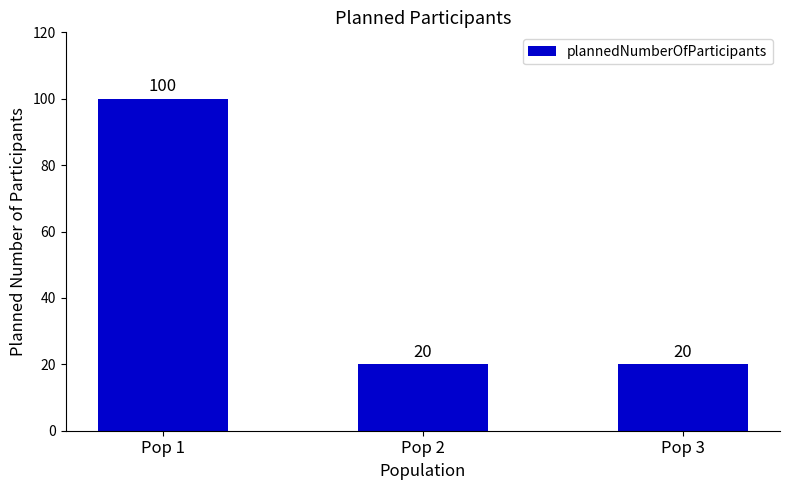

Reading left to right, what are all the values shown in this chart?

Pop 1=100	Pop 2=20	Pop 3=20